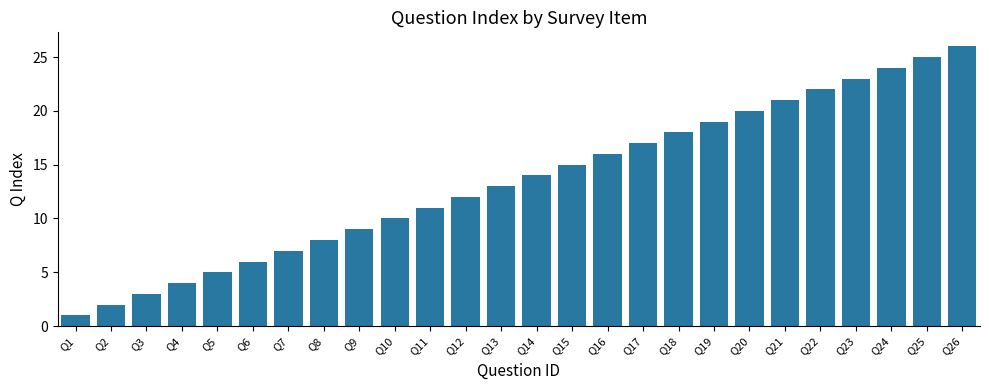

List the labels in order of value, smallest first.

Q1, Q2, Q3, Q4, Q5, Q6, Q7, Q8, Q9, Q10, Q11, Q12, Q13, Q14, Q15, Q16, Q17, Q18, Q19, Q20, Q21, Q22, Q23, Q24, Q25, Q26